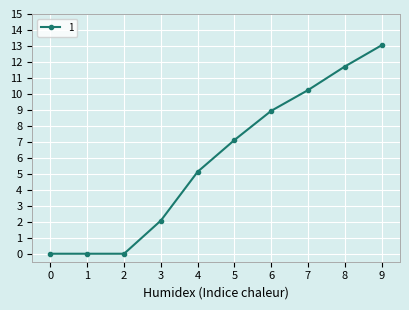

What is the change in value from 2 to 4?

+5.1